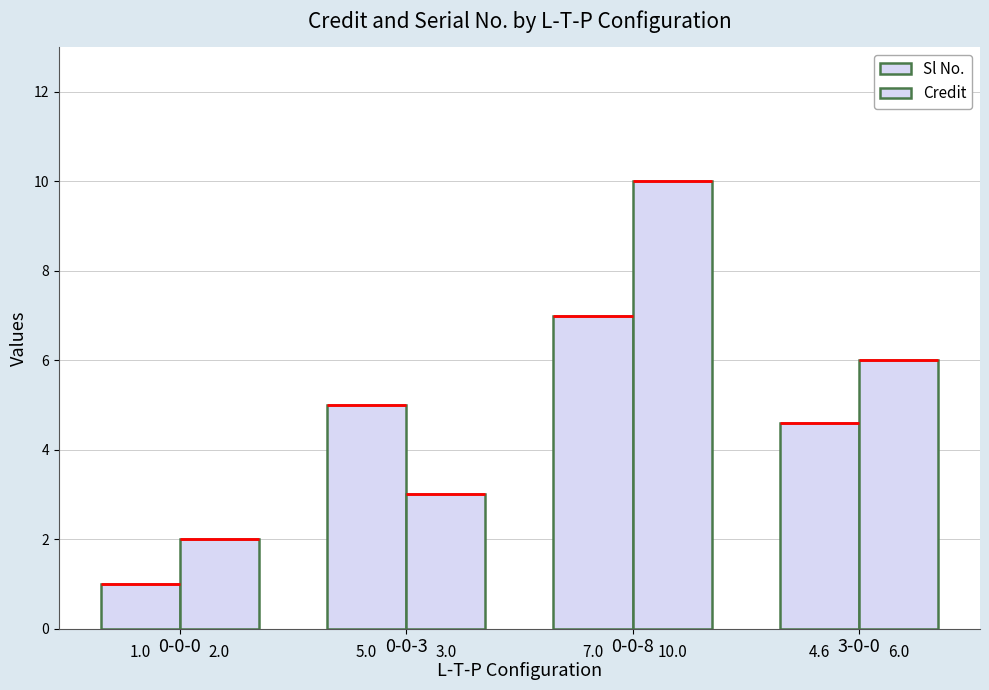

List the series in order of their overall mean, lowest first.

Sl No., Credit